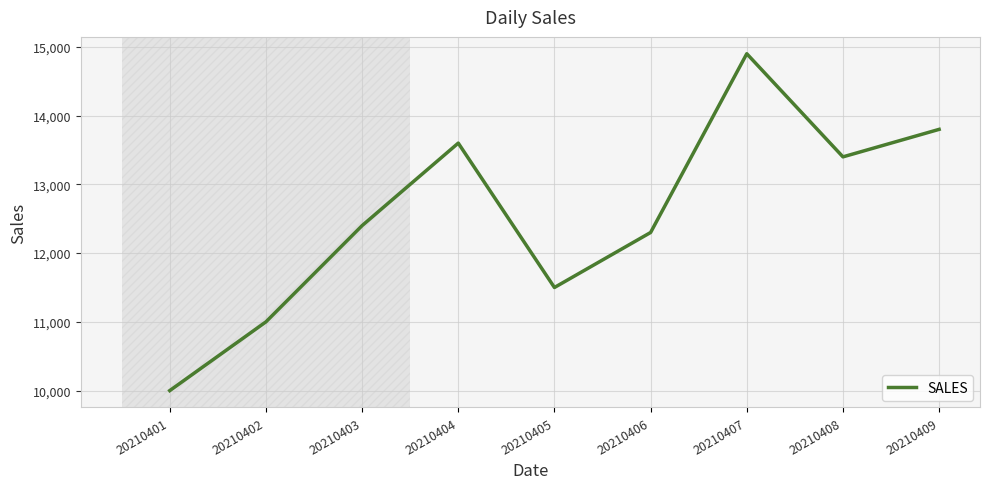

What value does the data have at 20210406?

12300